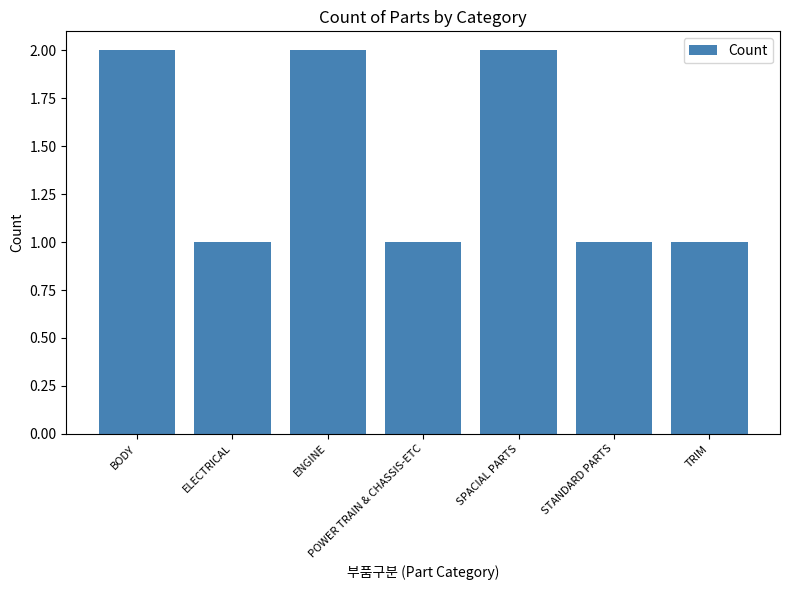

How many series are shown in this chart?

1